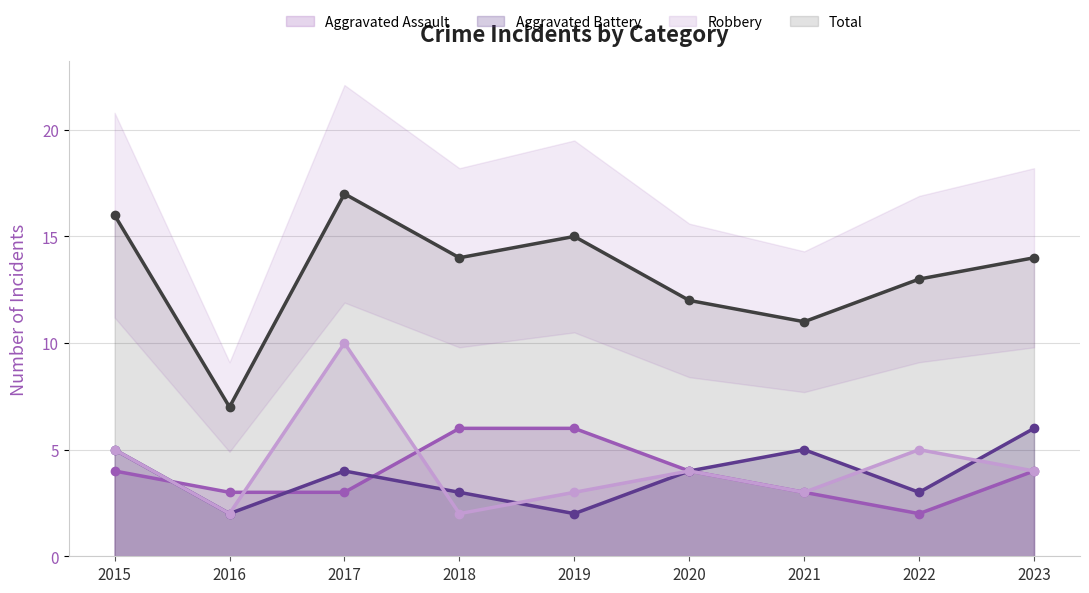

Is the value of Aggravated Assault at 2016 greater than the value of Total at 2015?

No